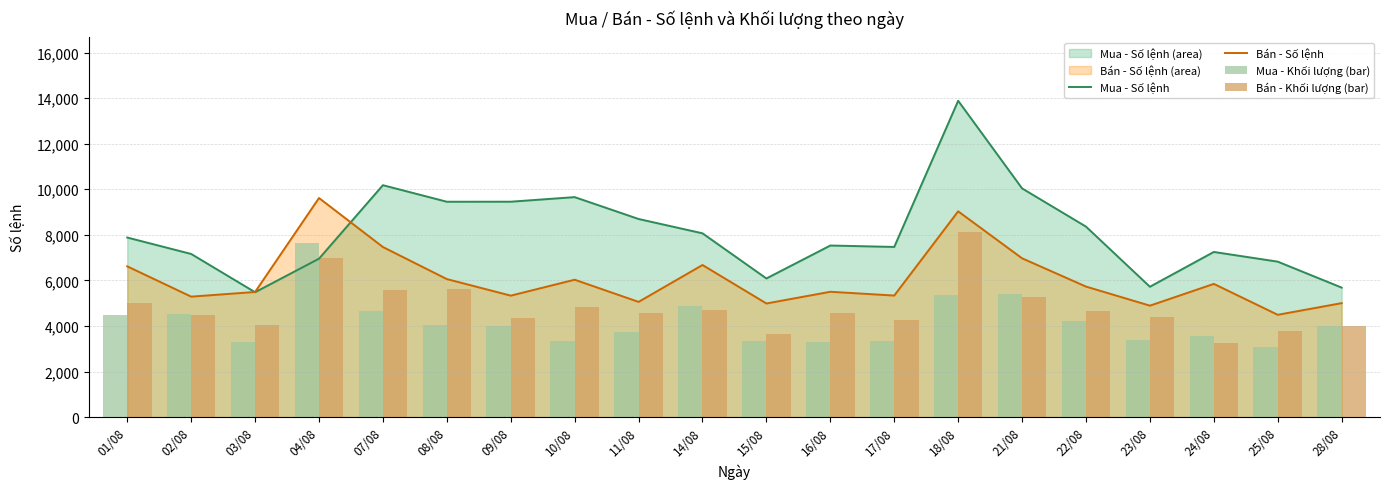

The Bán - Số lệnh series shows 2242.0 at 08/08. True or false?

False